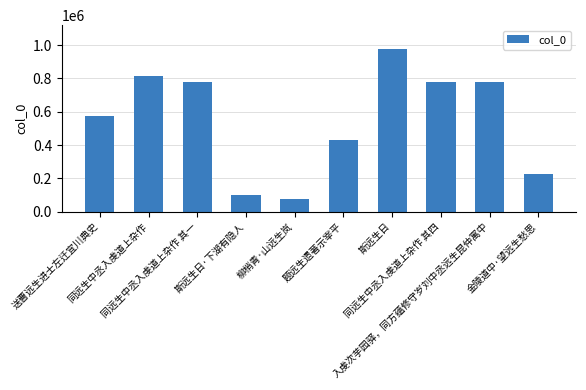

What is the difference between the maximum and second lowest values?

876725